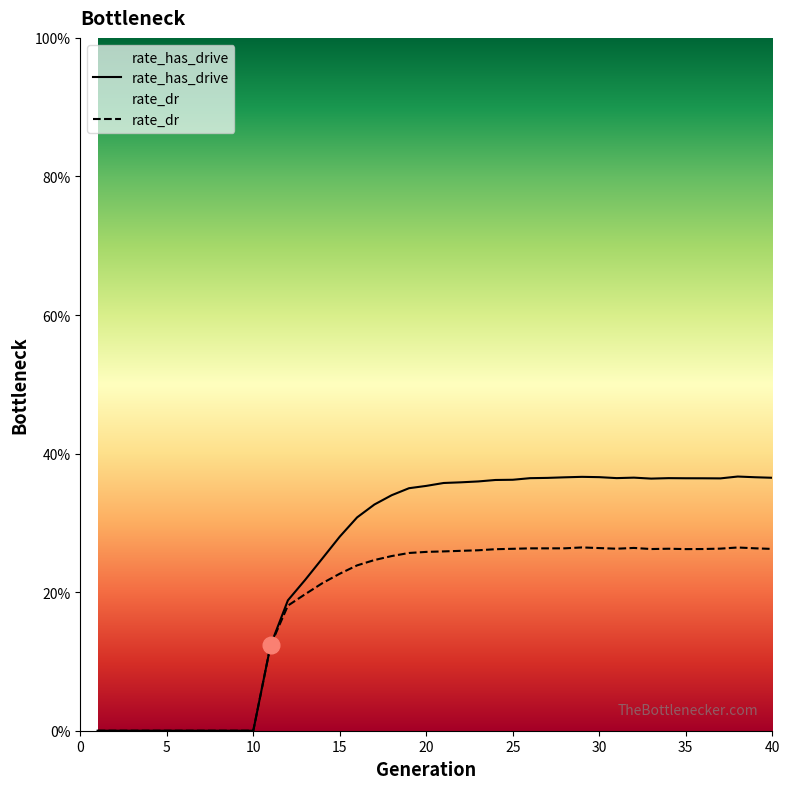

Is this an area chart (filled region under the line)?

No